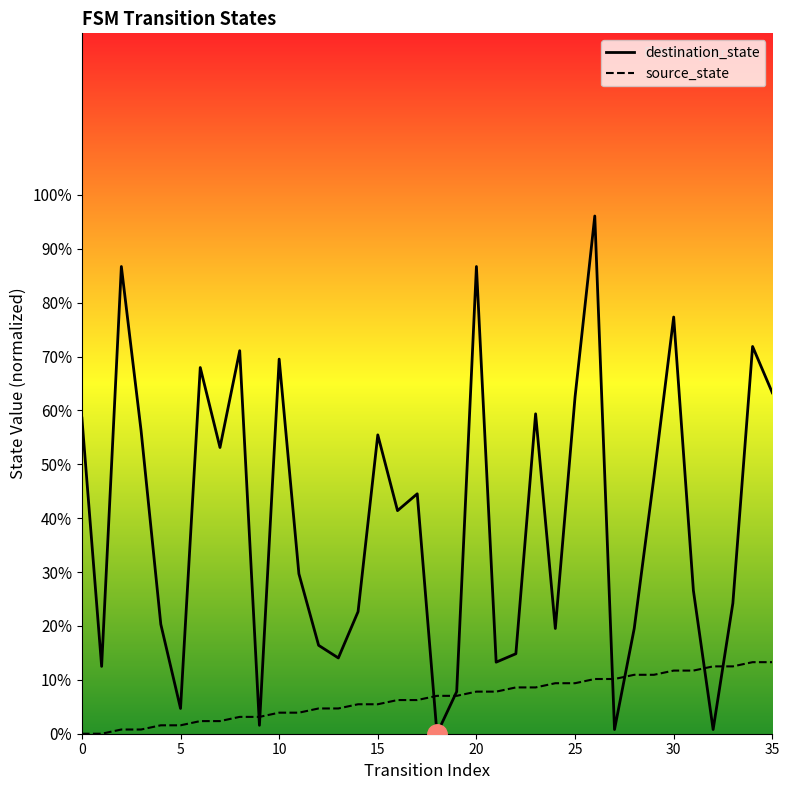

What is the greatest value displayed?

96.1